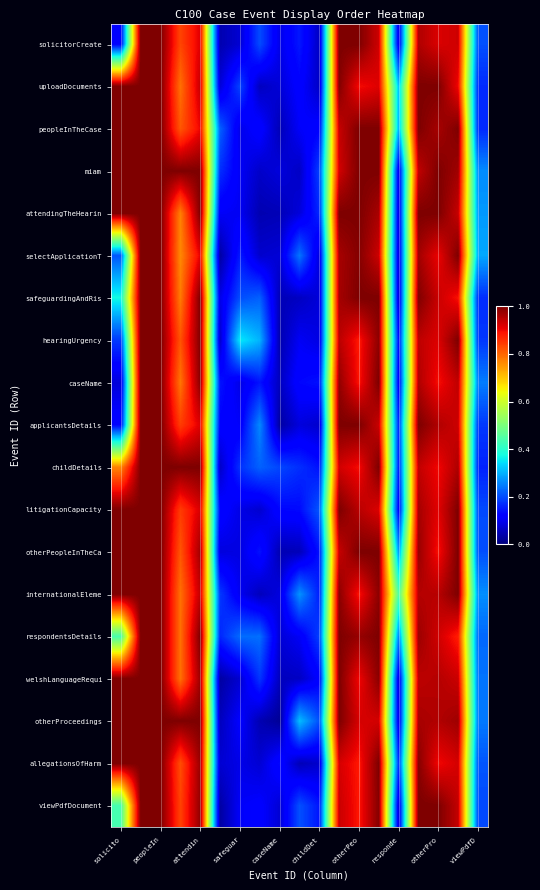

Which series has the largest total across all categories?

internationalEleme